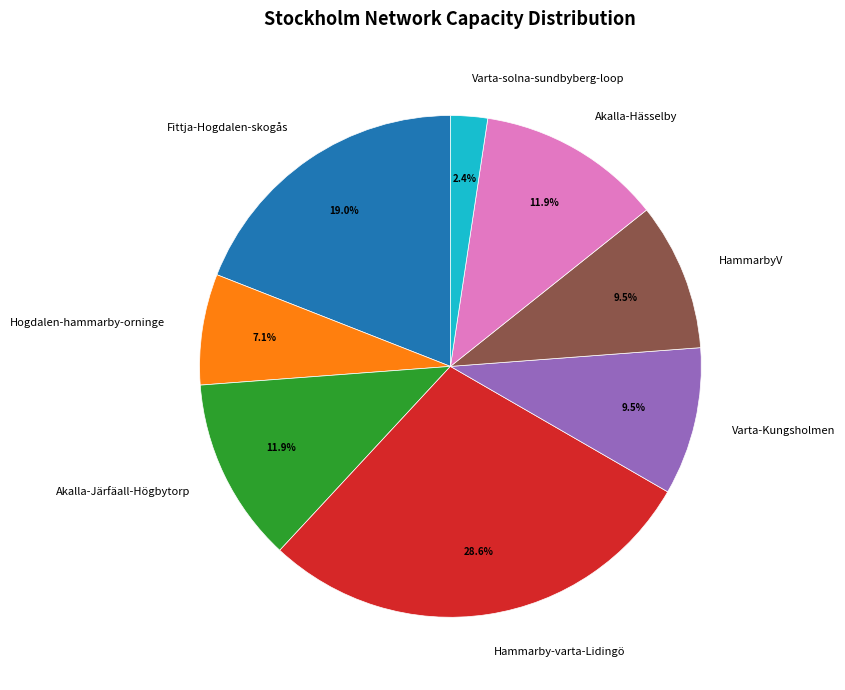

What is the largest slice in the pie chart?

Hammarby-varta-Lidingö